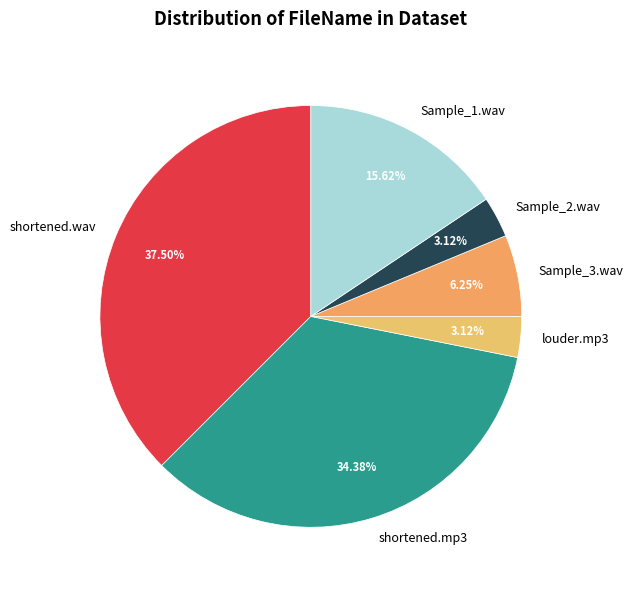

To the nearest percent, what is the difference between the shortened.mp3 and Sample_3.wav slice percentages?

28%